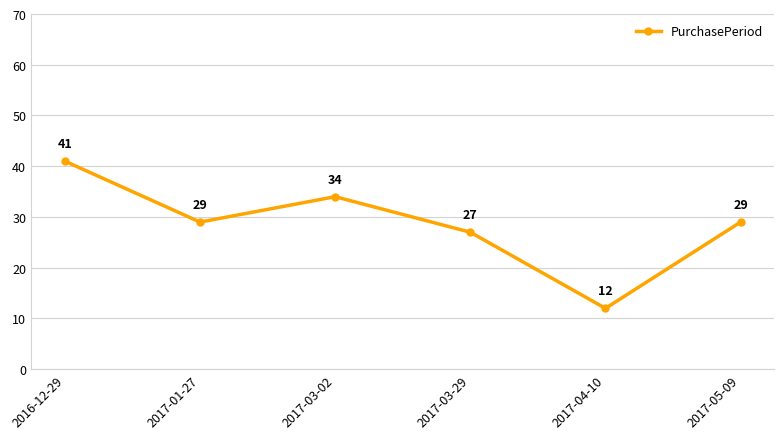

At which category does the data reach its first local peak?

2017-03-02